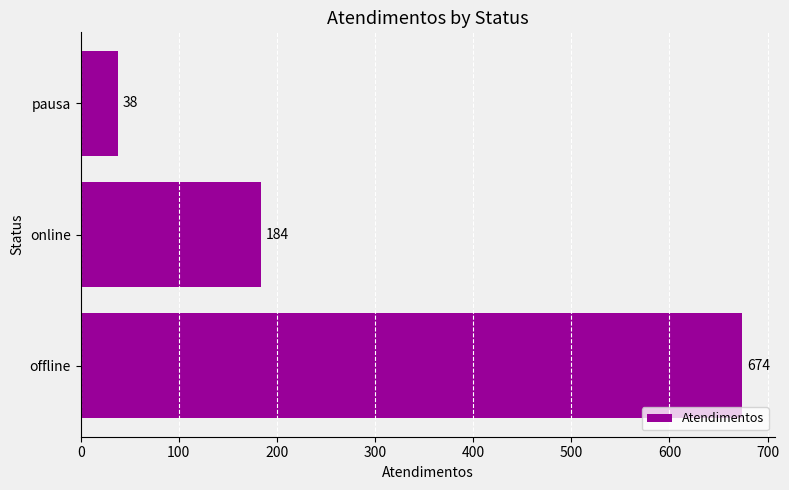

How many values are between 38 and 674?

3